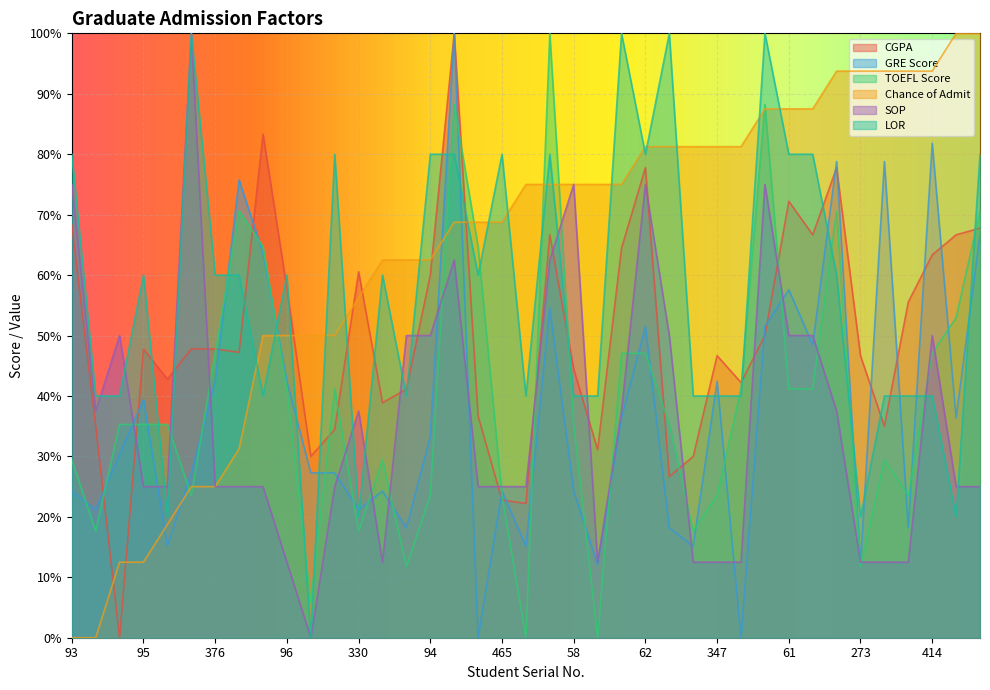

Which has a higher value, 41 or 59?

41